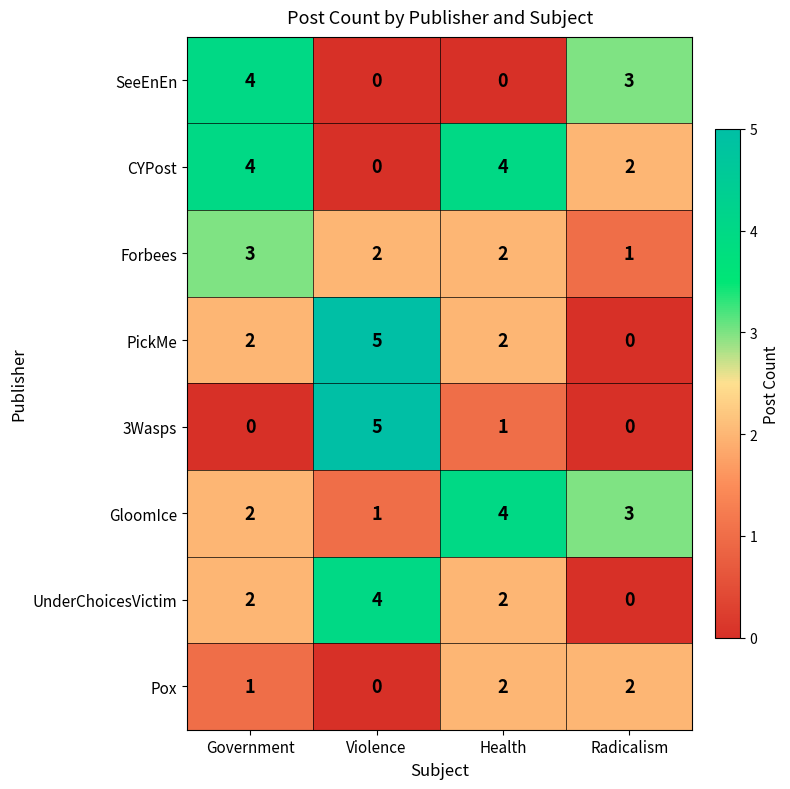

At which category does the chart reach its peak across all series?

Violence